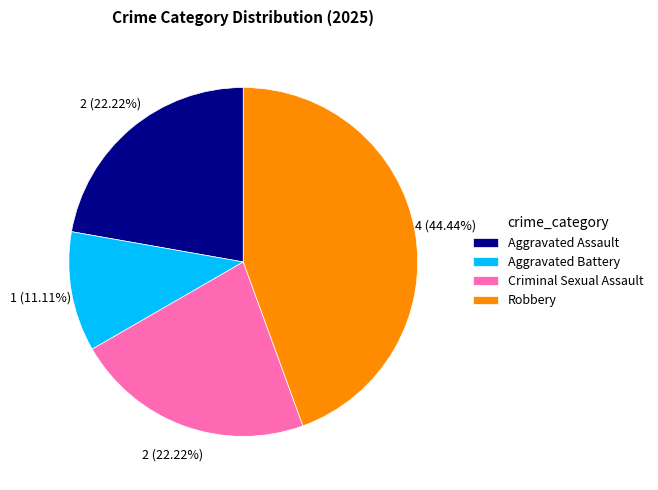

How many slices are in this pie chart?

4